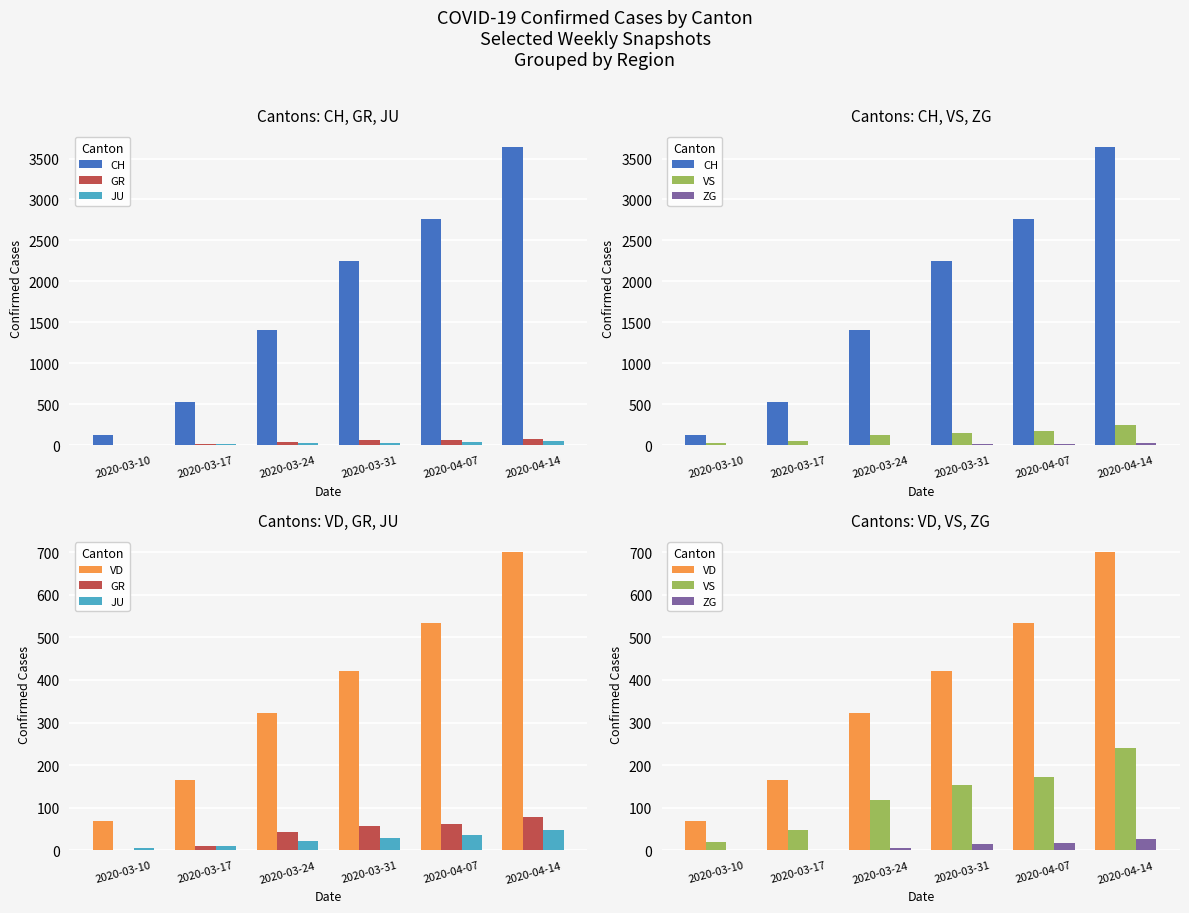

What is the total value across all series at 2020-03-10?

217